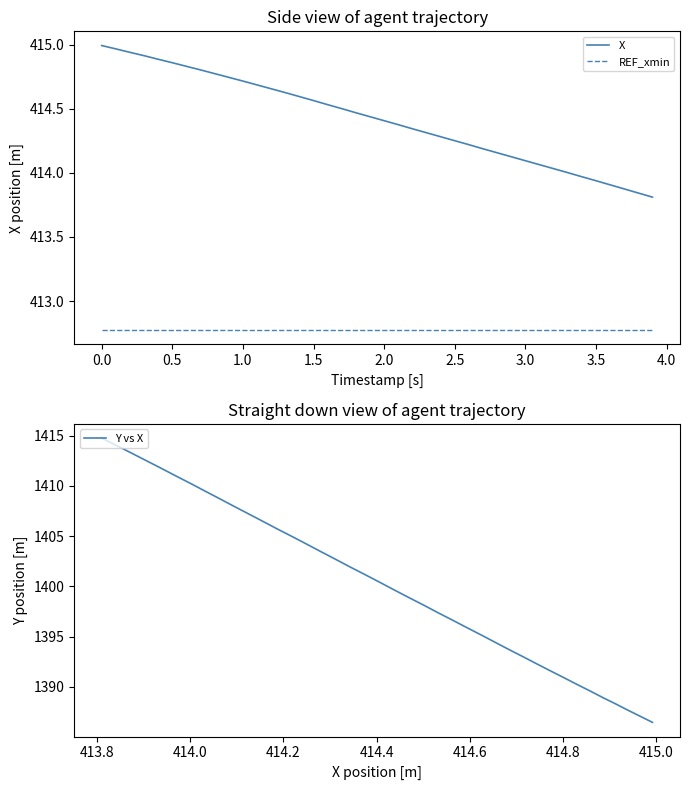

What is the sum of all Y vs X values?

56007.7